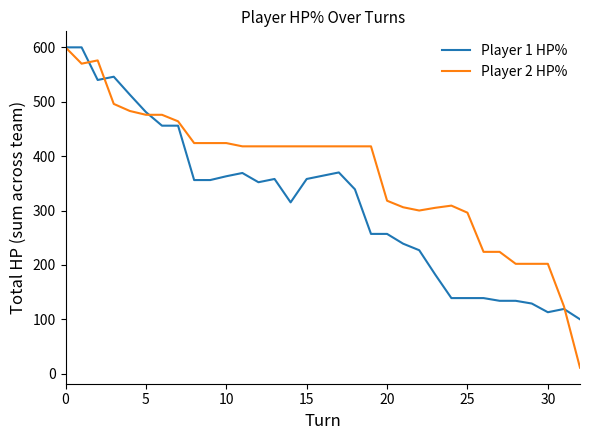

What is the average value of the Player 1 HP% series?

315